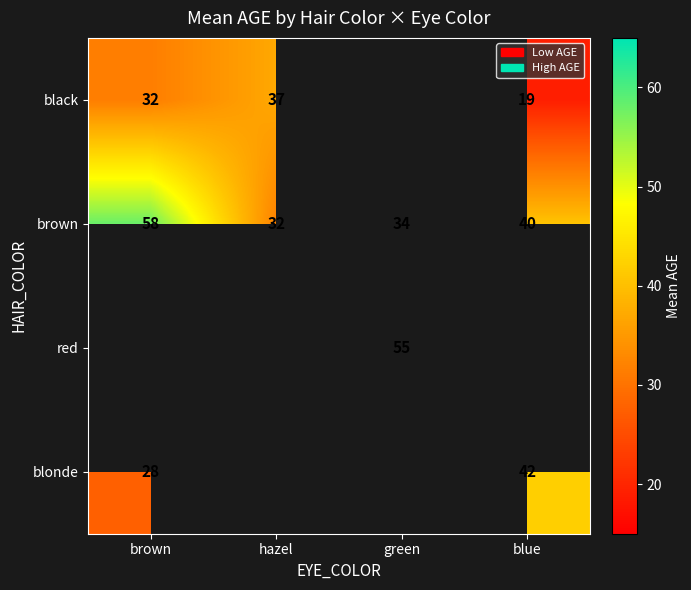

Is the value of brown at brown greater than the value of blonde at brown?

Yes